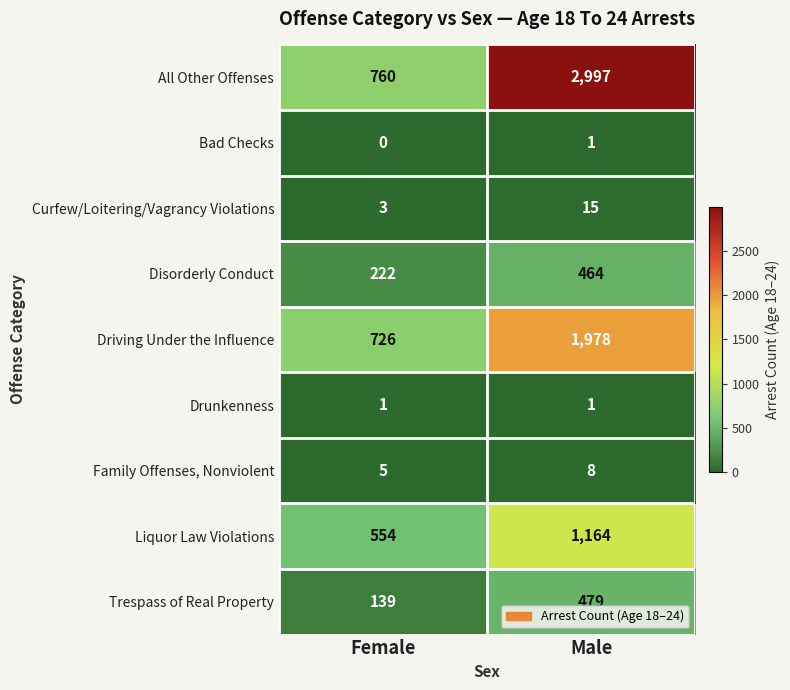

Reading left to right, extract all data points from this chart.

All Other Offenses: Female=760	Male=2997
Bad Checks: Female=0	Male=1
Curfew/Loitering/Vagrancy Violations: Female=3	Male=15
Disorderly Conduct: Female=222	Male=464
Driving Under the Influence: Female=726	Male=1978
Drunkenness: Female=1	Male=1
Family Offenses, Nonviolent: Female=5	Male=8
Liquor Law Violations: Female=554	Male=1164
Trespass of Real Property: Female=139	Male=479